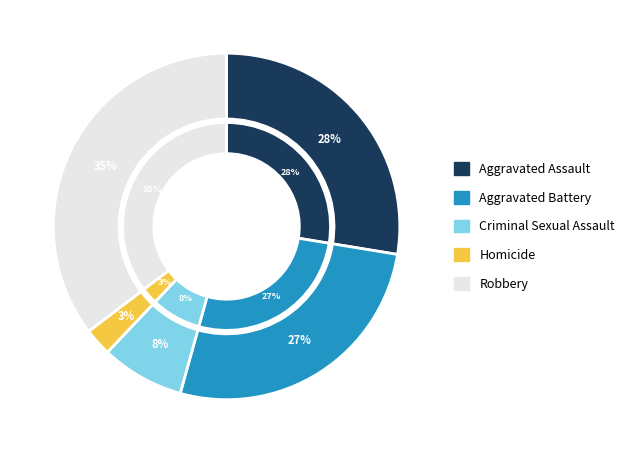

What portion of the pie excludes Robbery?

64.7%